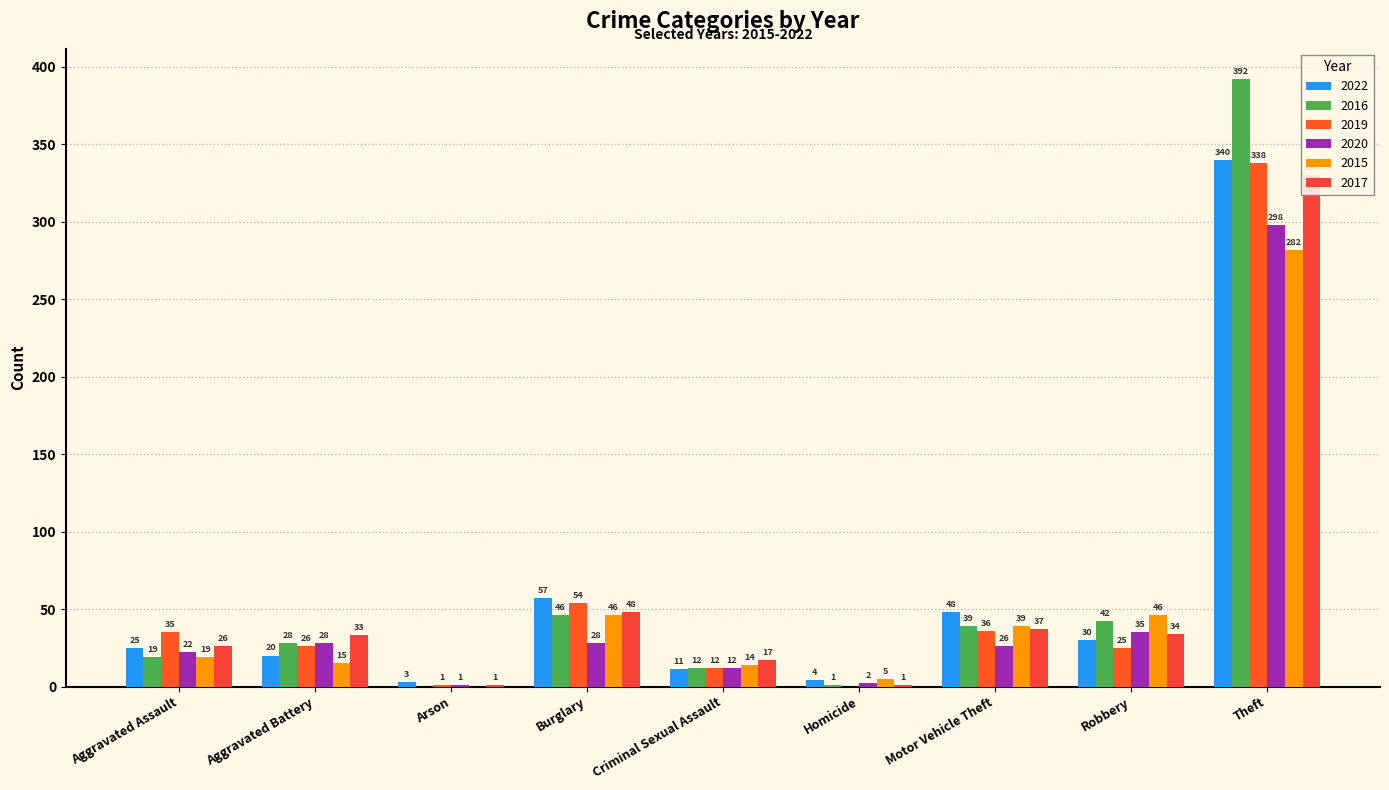

Rank the series at Criminal Sexual Assault from lowest to highest value.

2022, 2016, 2019, 2020, 2015, 2017